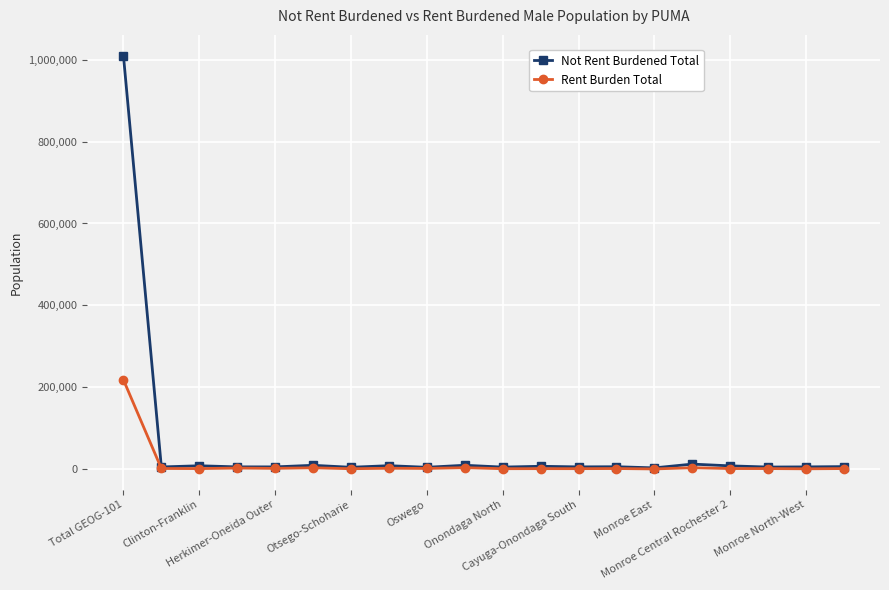

How many series are shown in this chart?

2